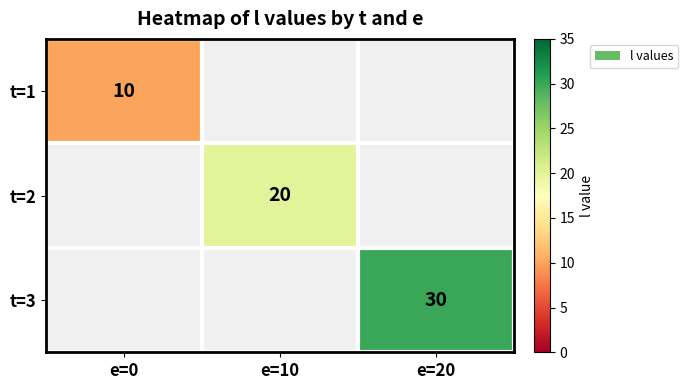

Which category has the highest value across all series?

e=20